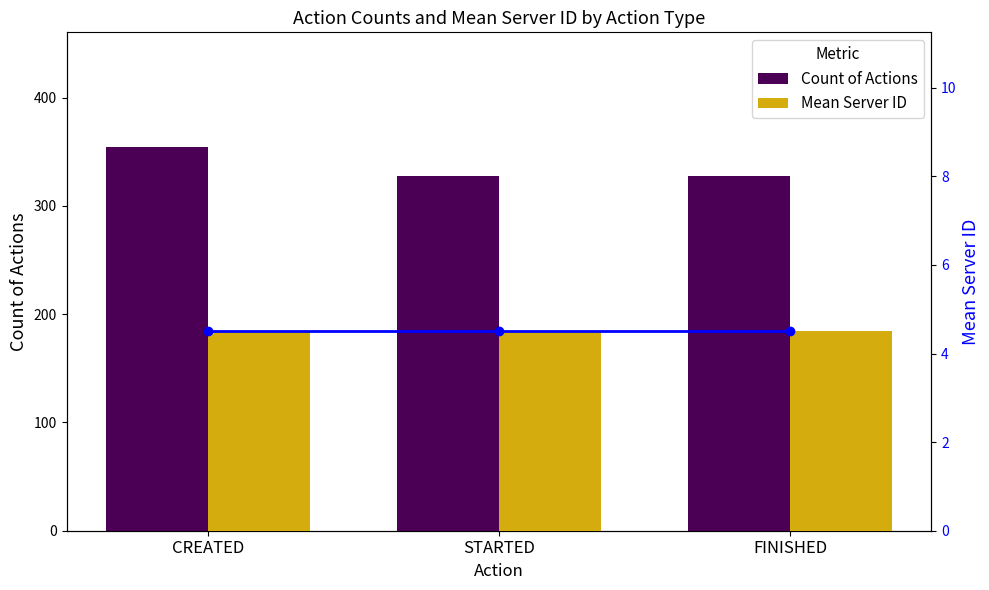

Which series changed the most between CREATED and STARTED?

Count of Actions